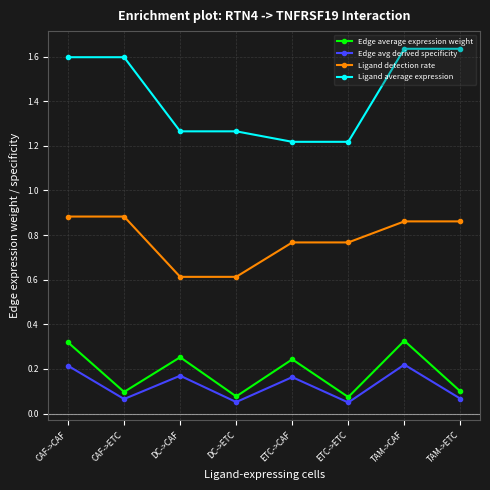

Which series has the largest total across all categories?

Ligand average expression